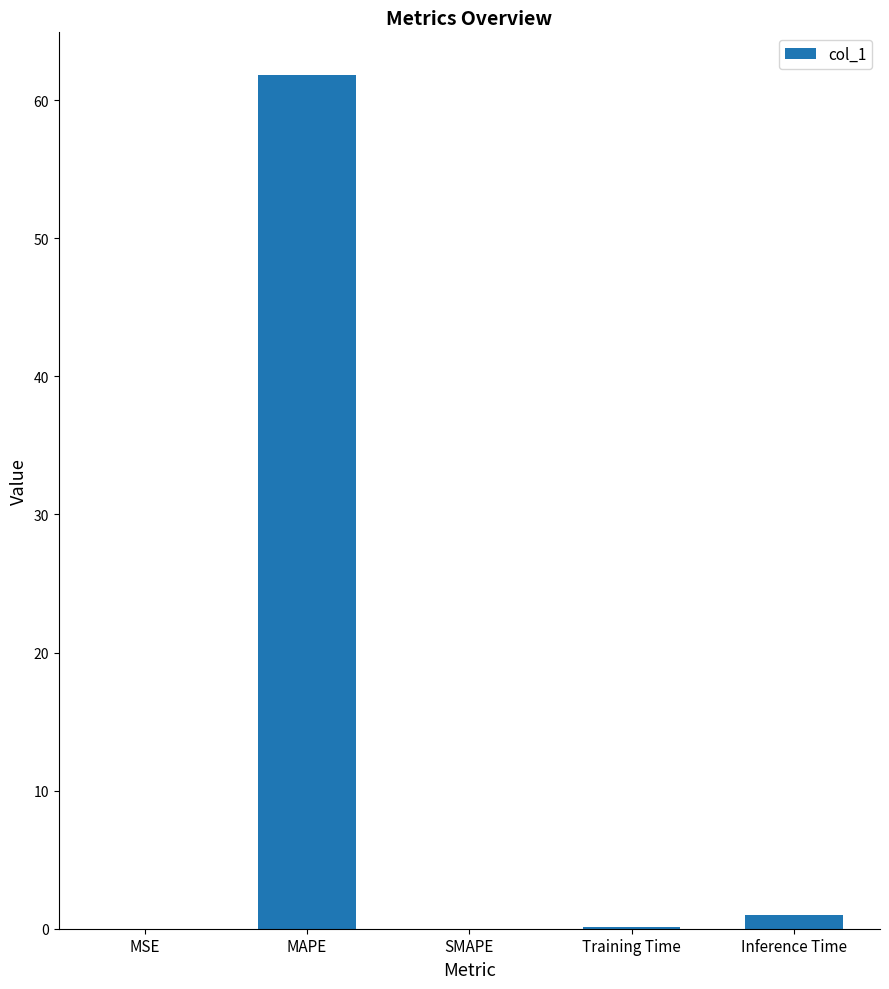

Read the value at MAPE.

61.8